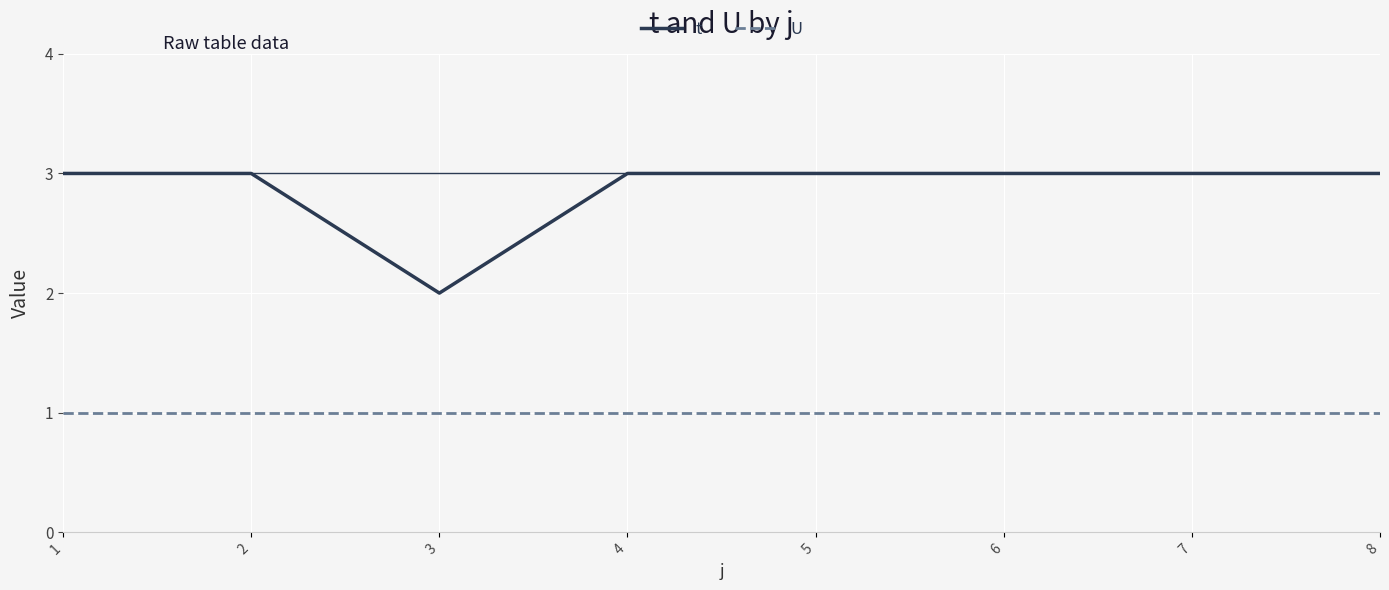

True or false: t has a value of 3 at 8.

True